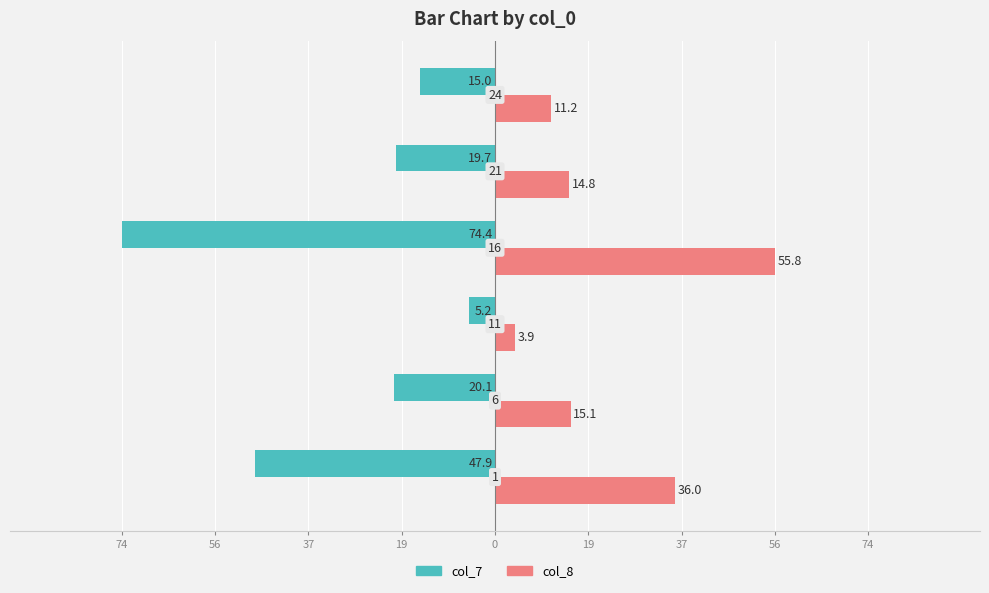

Reading left to right, list all the values displayed in this chart.

col_7: -47.9	-20.1	-5.2	-74.4	-19.7	-15.0
col_8: 36.0	15.1	3.9	55.8	14.8	11.2